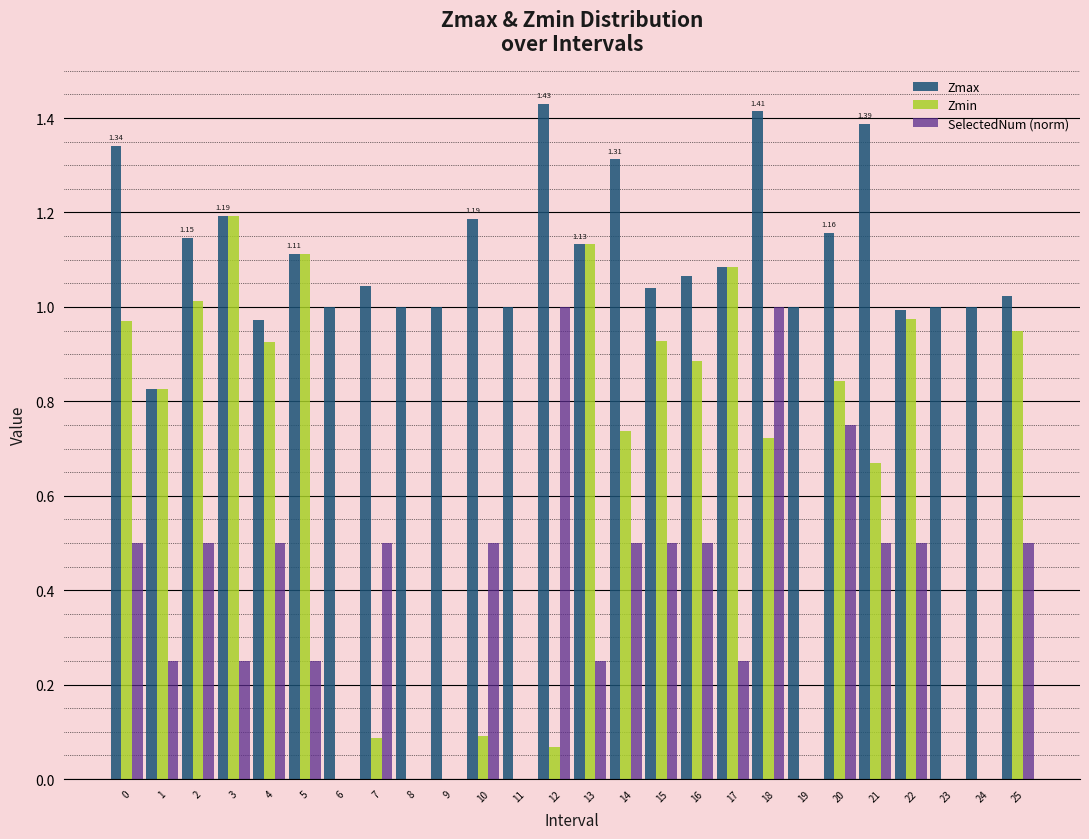

What is the sum of all SelectedNum (norm) values?

9.5